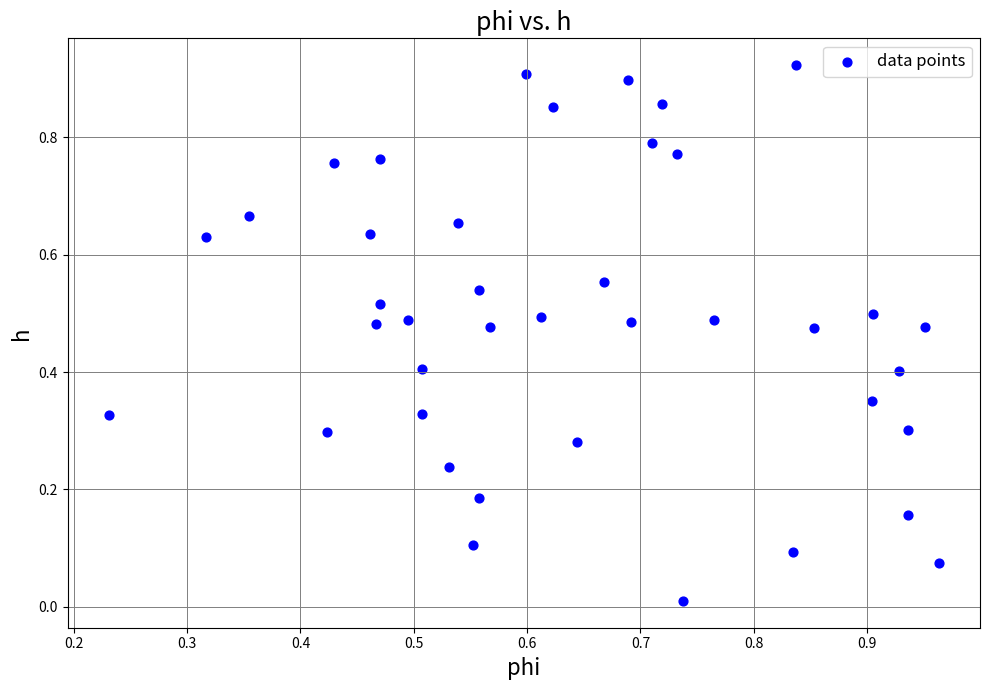

How many data points are displayed?

40